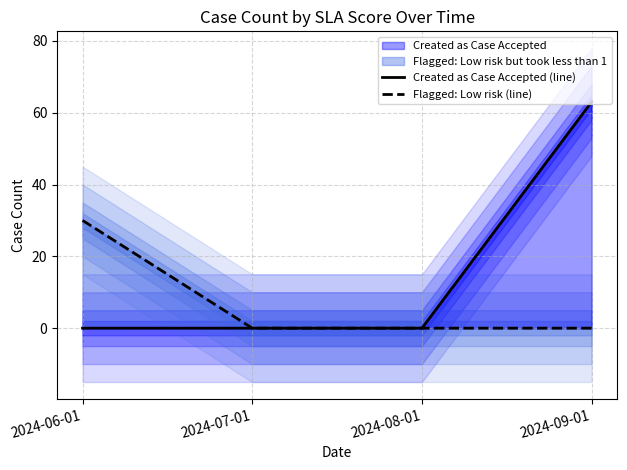

What is the sum of the Flagged: Low risk (line) values at 2024-06-01 and 2024-09-01?

30